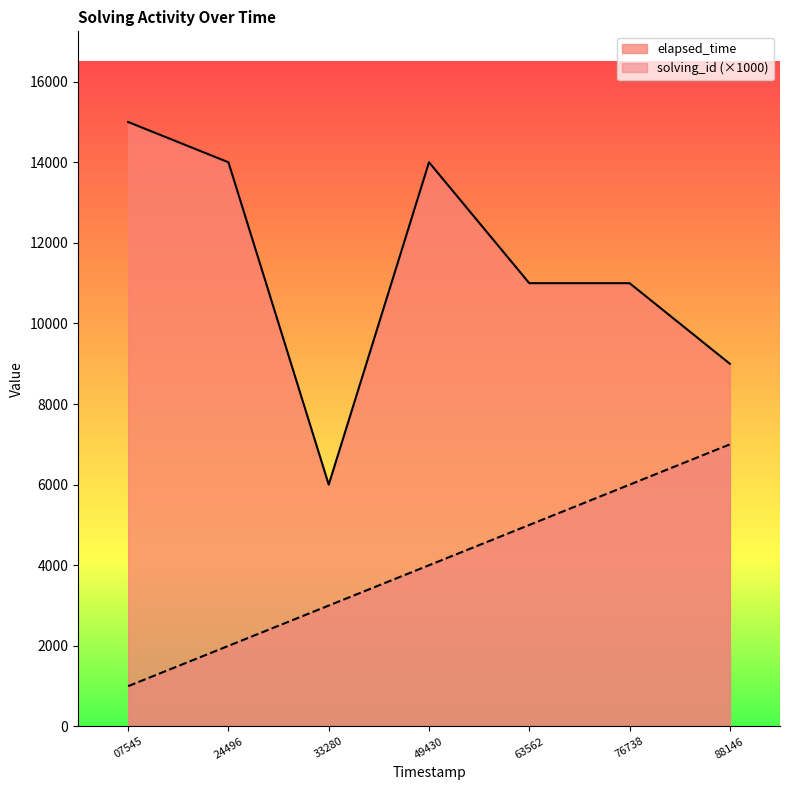

What is the total value across all series at 24496?

16000